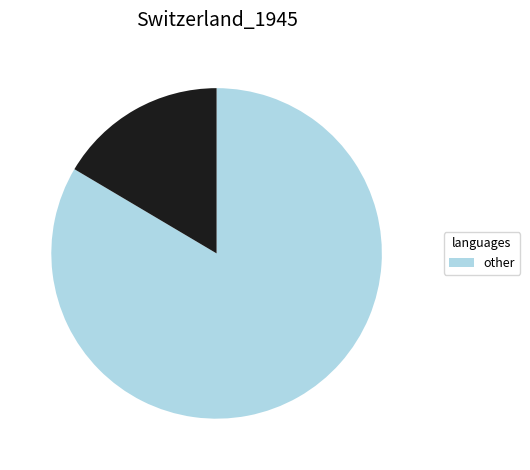

Does any single category account for the majority?

Yes